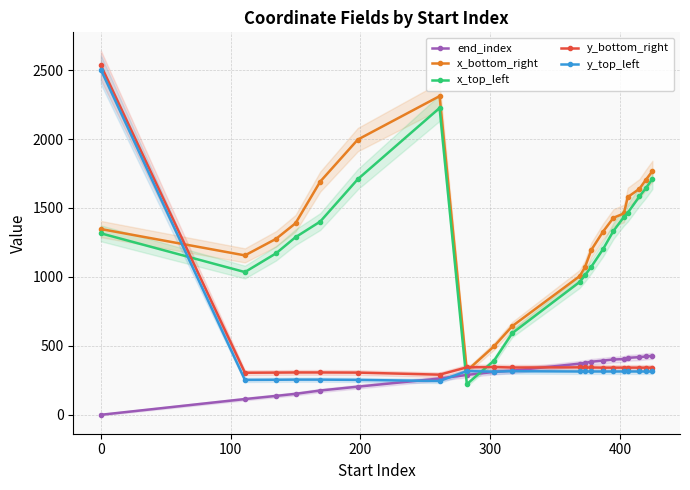

How many values in the x_top_left series exceed 1316?

9